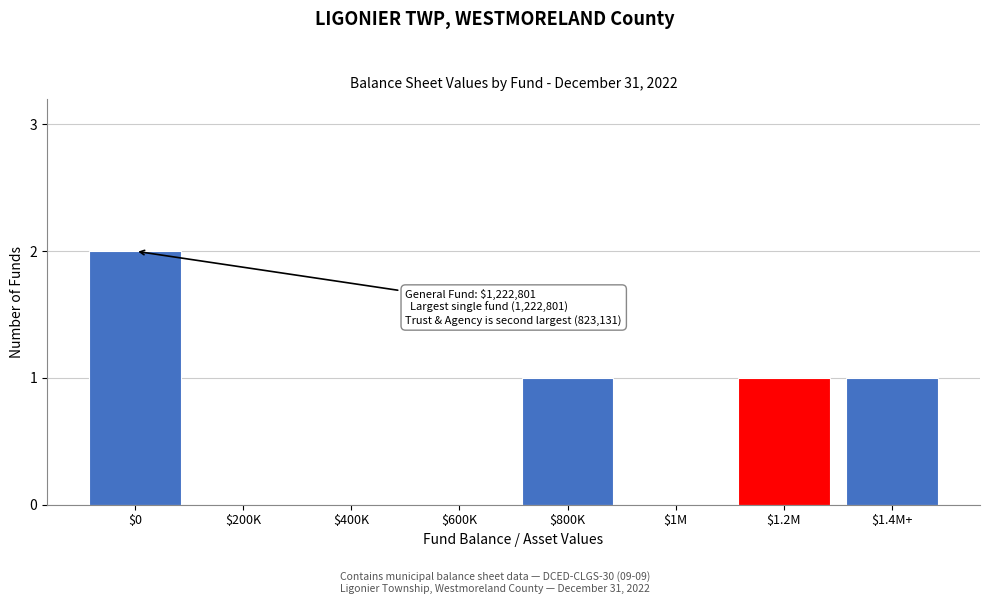

The chart shows a value of 1 at $1.4M+. True or false?

True